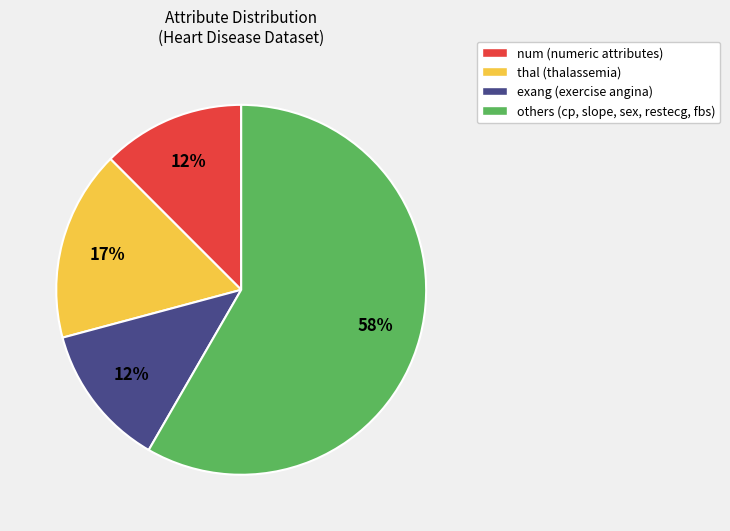

What percentage is the thal (thalassemia) slice, to the nearest percent?

17%